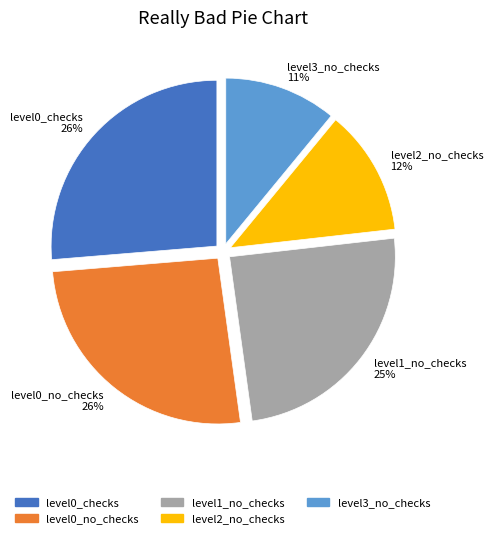

Is there a majority slice in this chart?

No